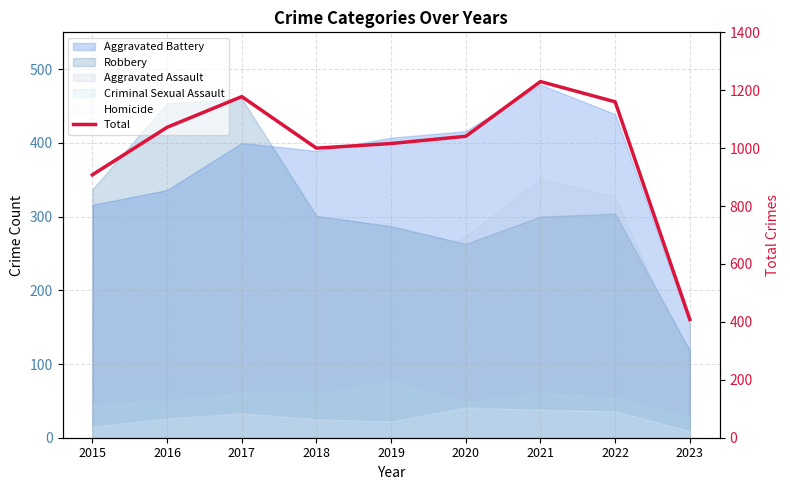

Where is the first local maximum?

2017